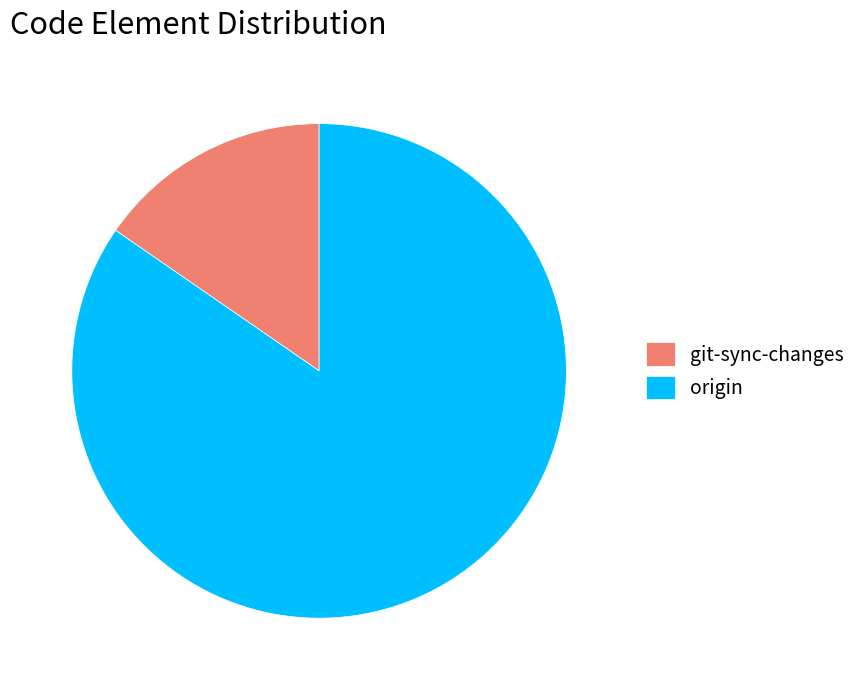

Is there a majority slice in this chart?

Yes